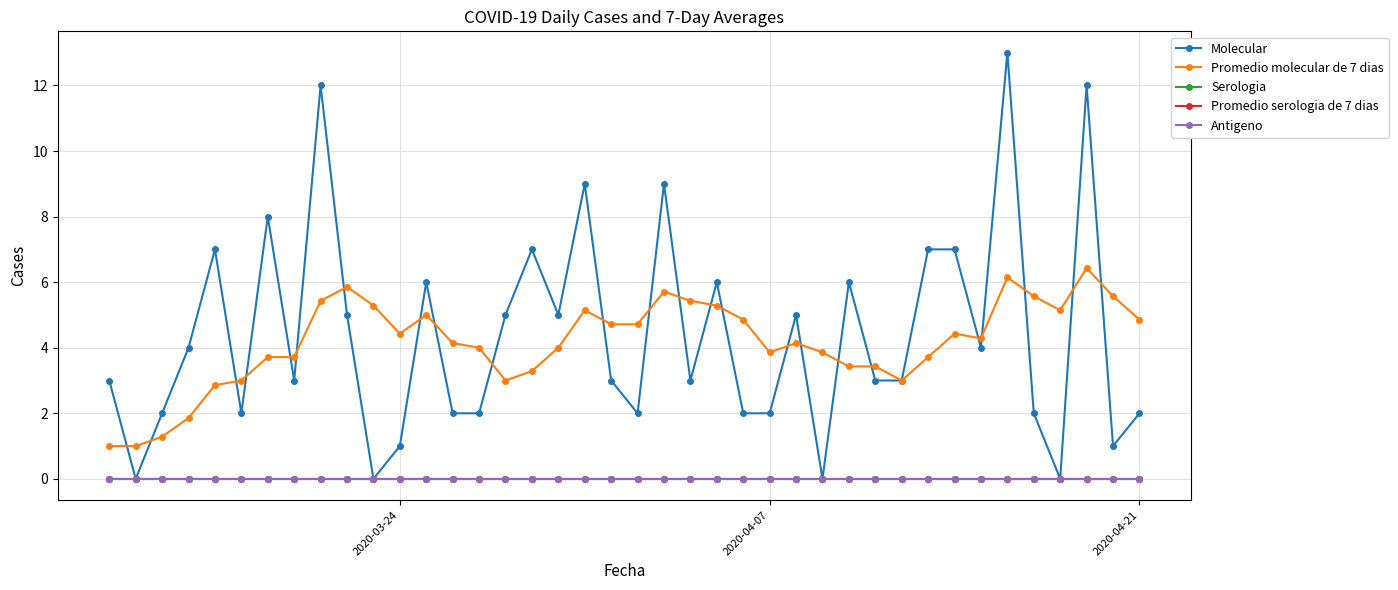

In Molecular, how many points are higher than both neighbors (excluding endpoints)?

12